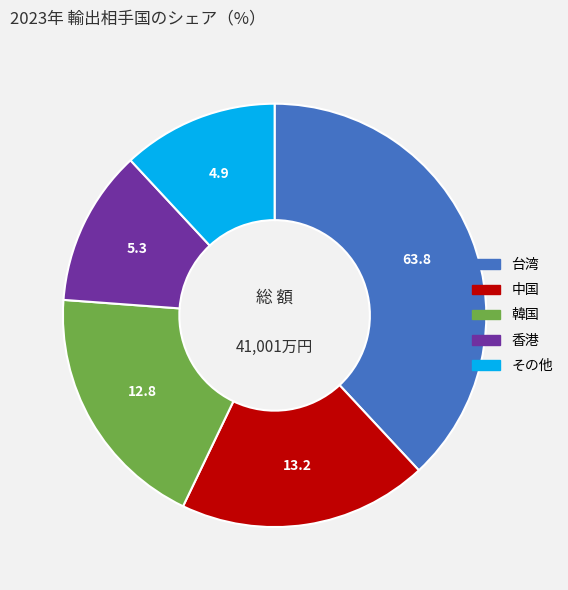

How many slices are in this pie chart?

5